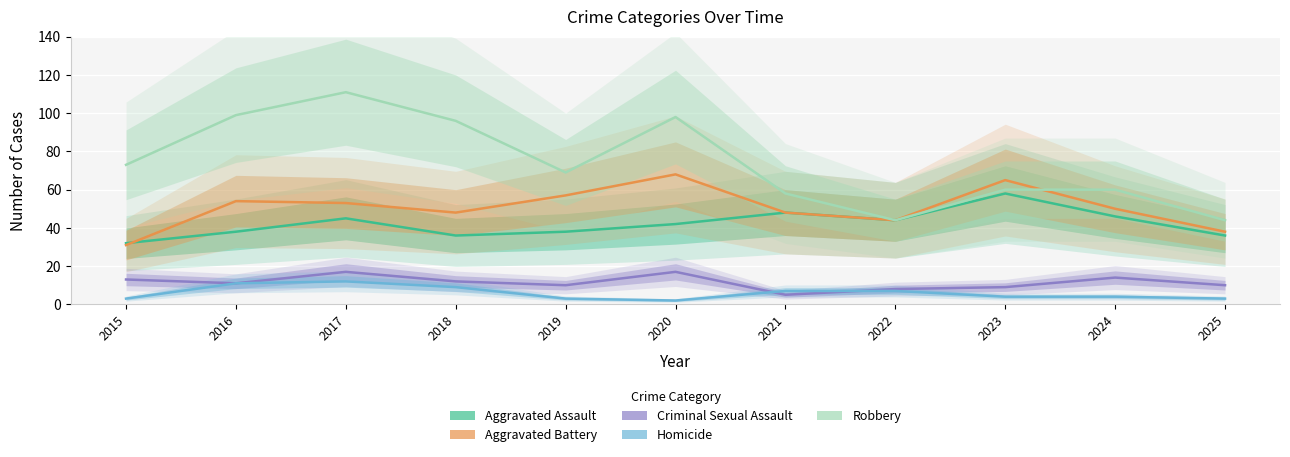

What is the smallest value displayed?

2